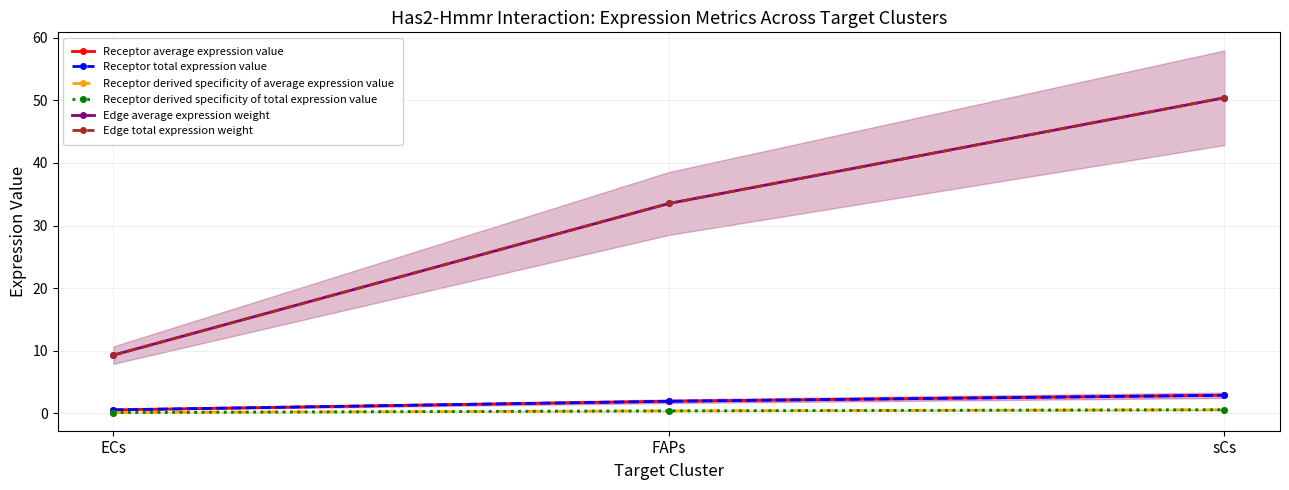

What position from the left is FAPs?

2